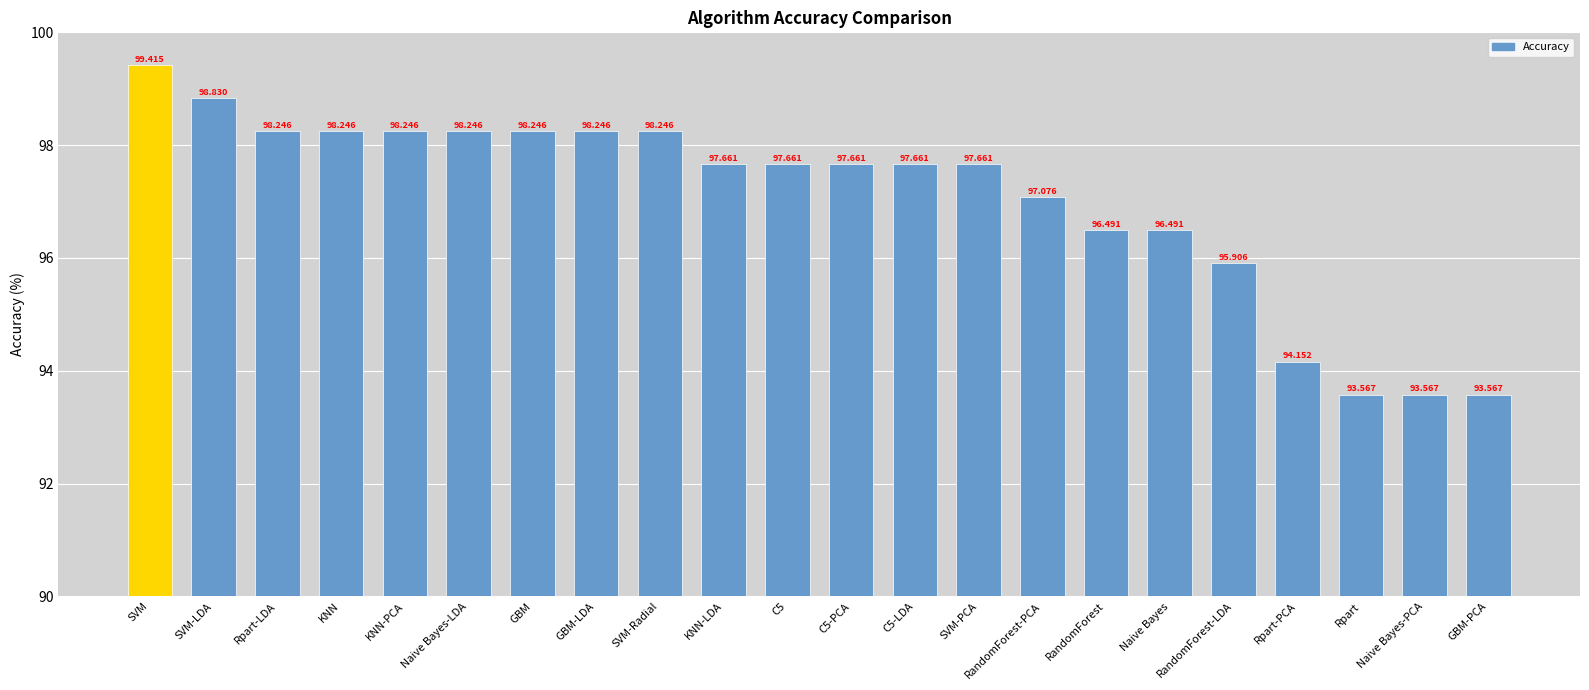

What is the label of the 19th bar from the left?

Rpart-PCA